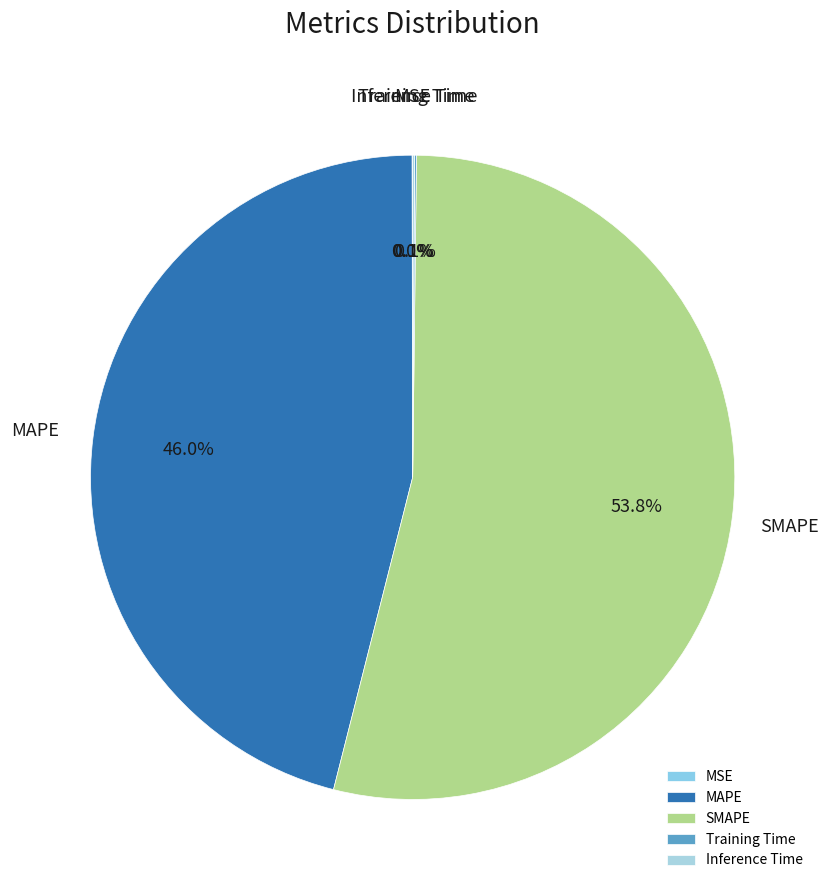

Is MAPE the majority of the pie?

No